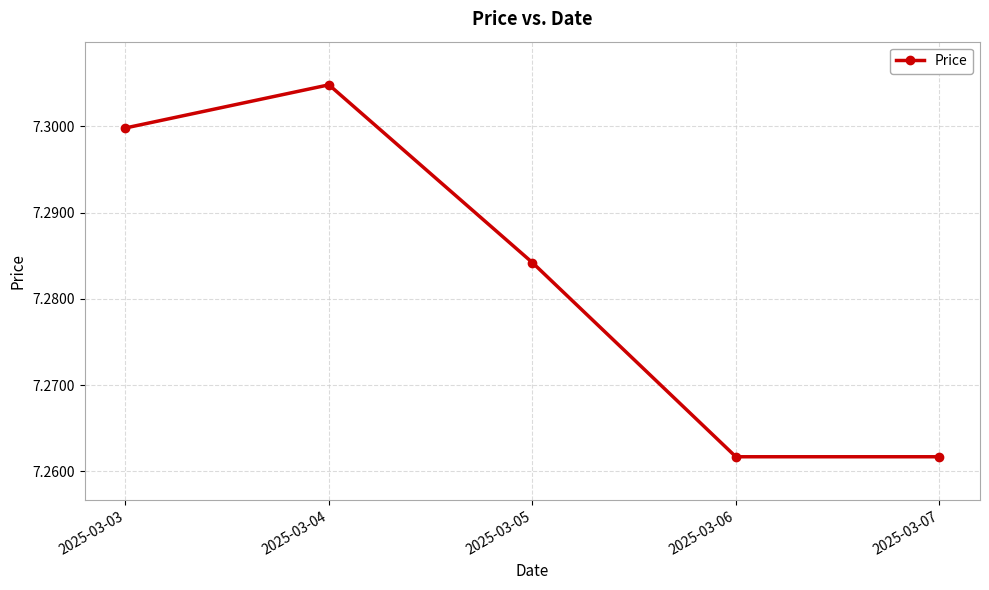

True or false: there are more than 2 points higher than both neighbors.

False